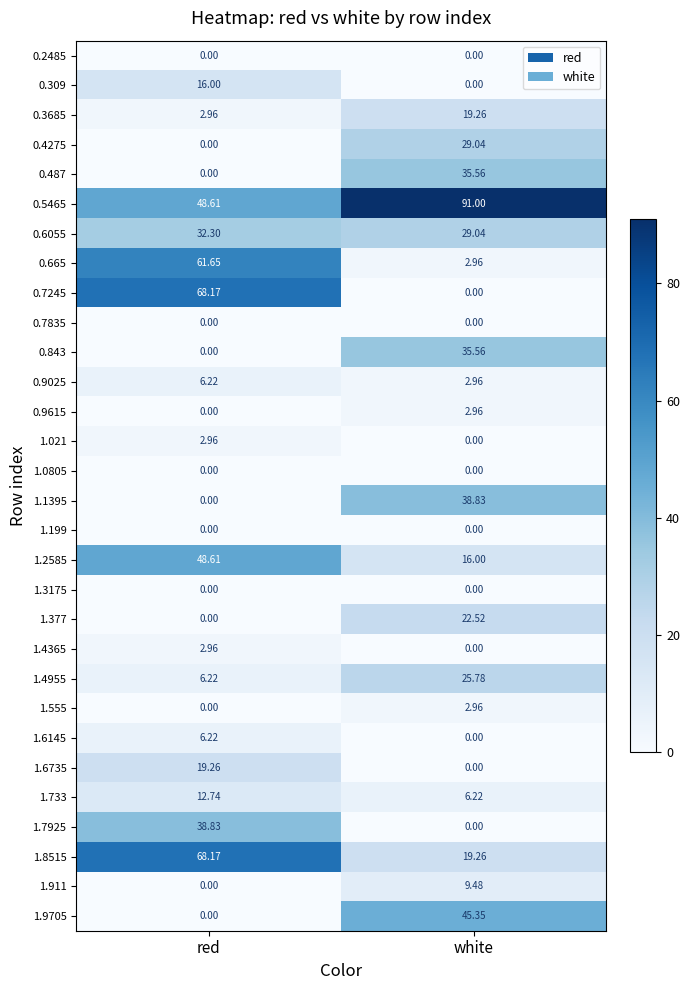

Where does the 1.021 series first go above 2?

red